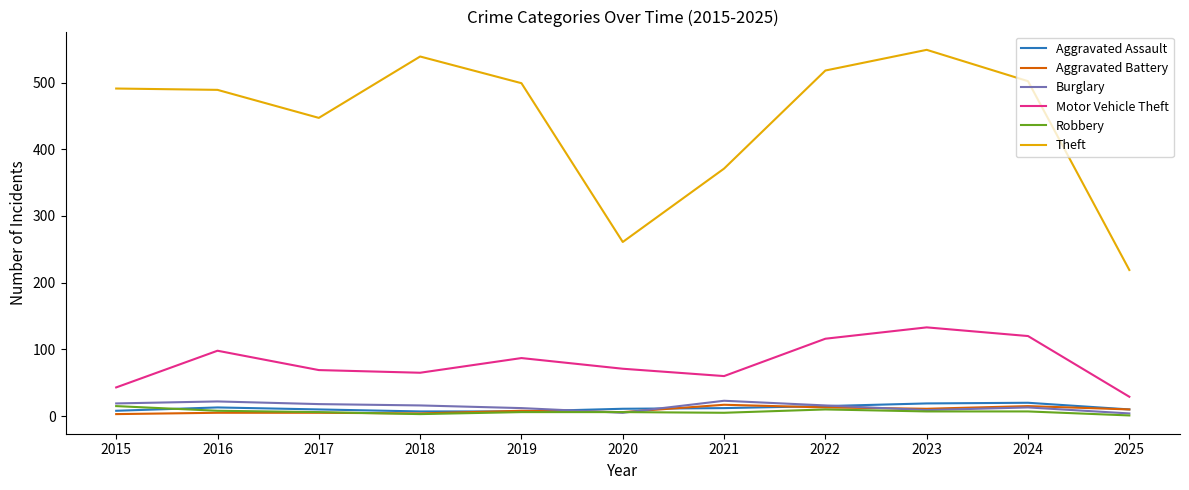

Which series has the largest total across all categories?

Theft